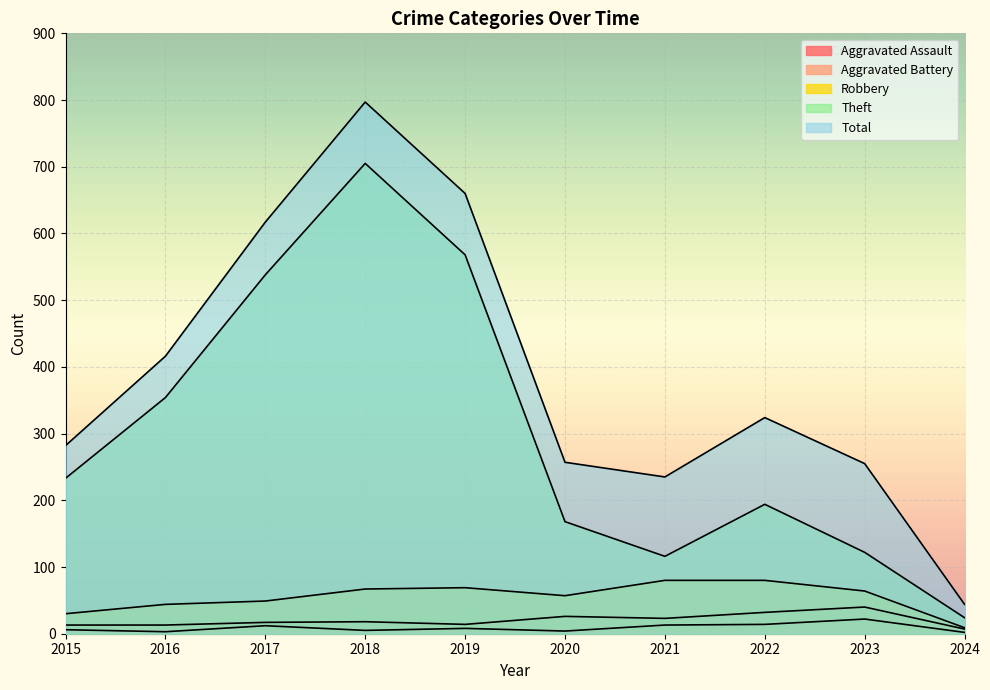

How many lines are shown in the chart?

5